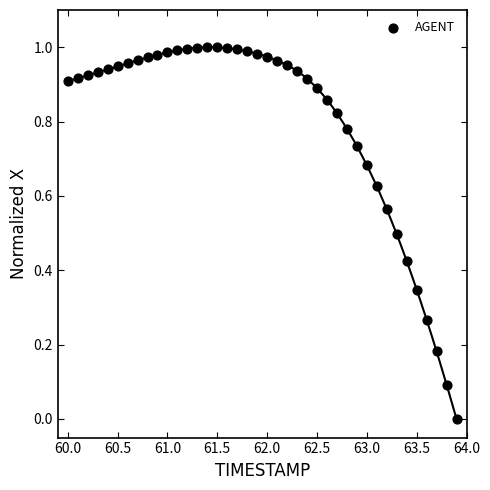

What is the range of X values (max minus min)?

3.9